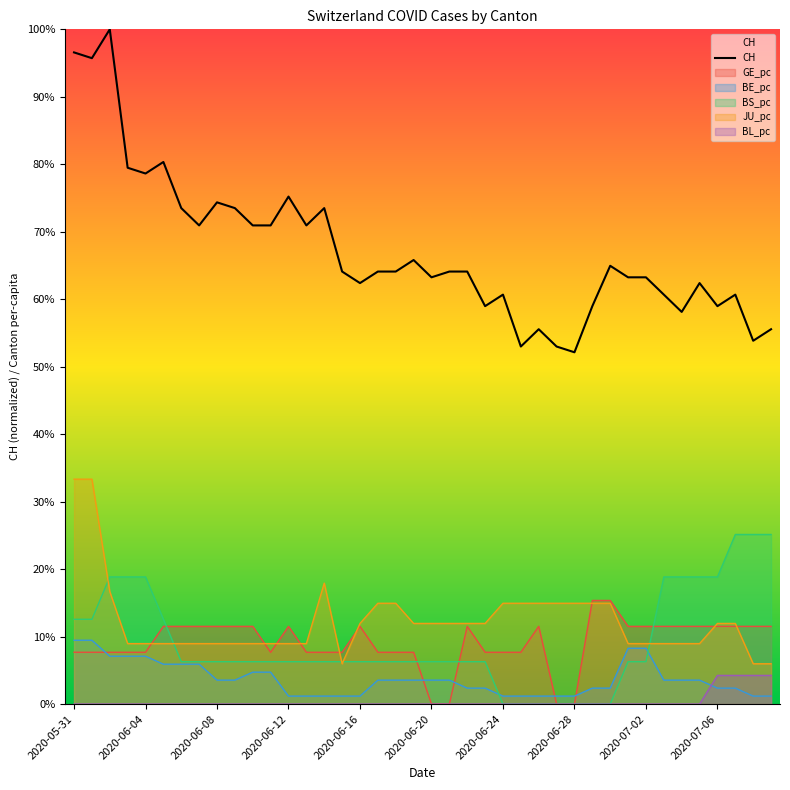

What is the average value?

0.7